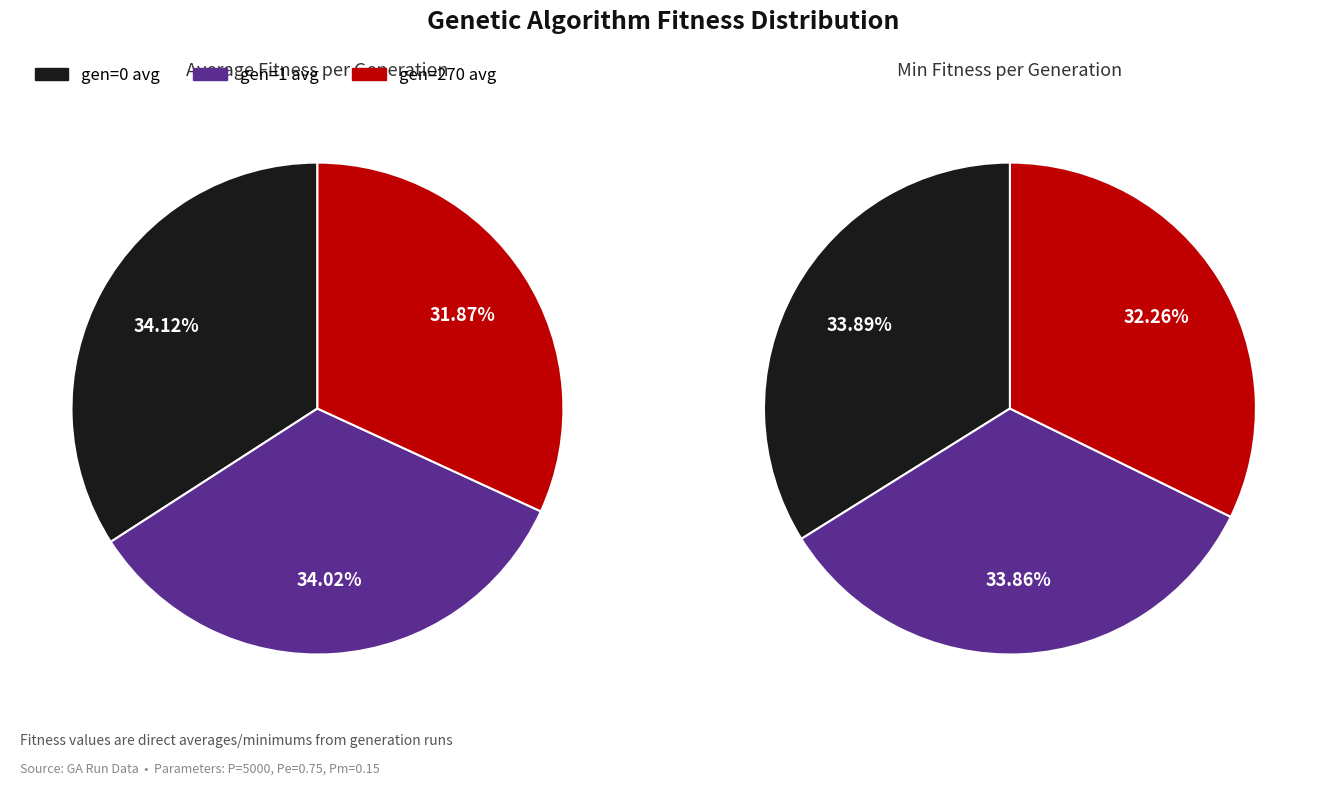

Count the number of slices in the pie.

6